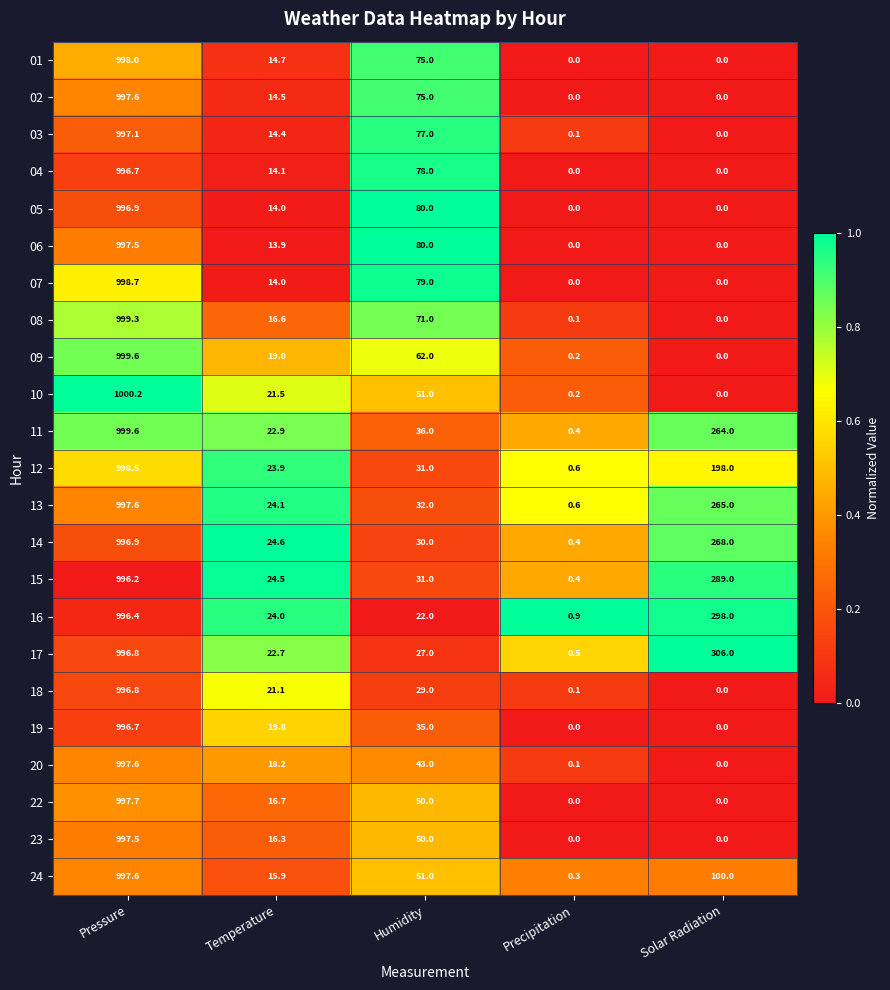

What is the difference between the maximum and second lowest values in the 18 series?

996.7